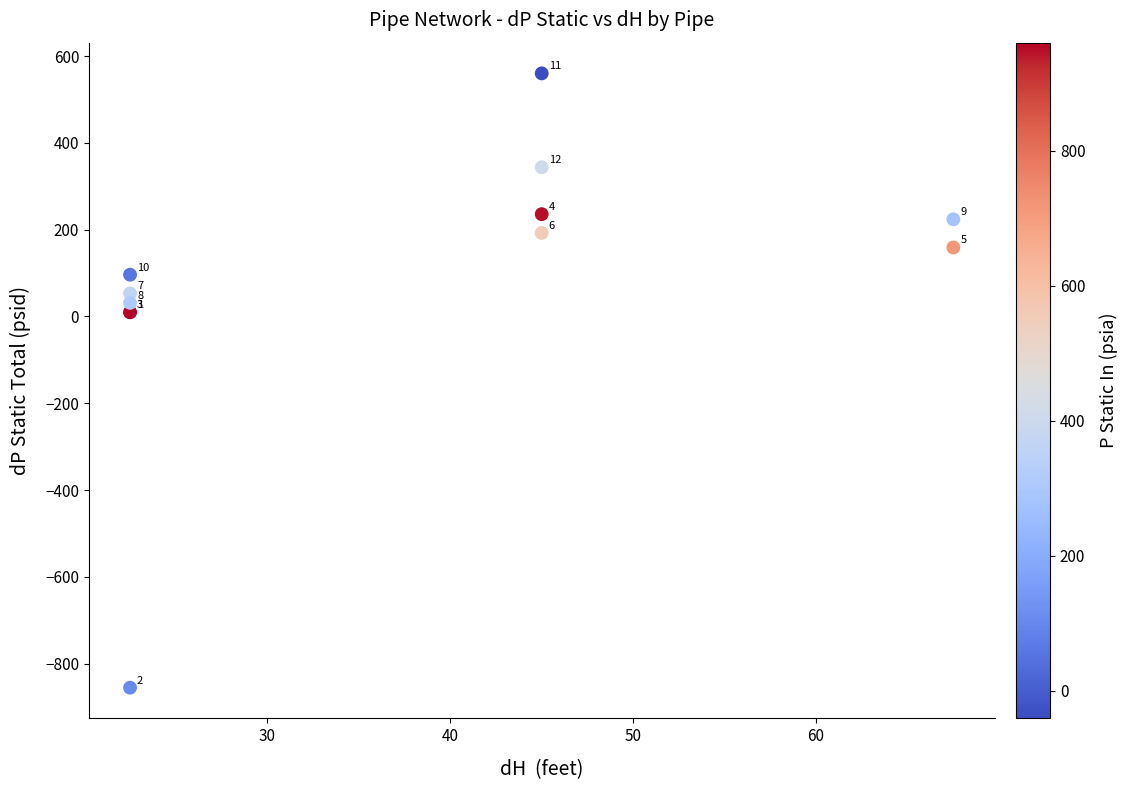

What Y value in the scatter plot is closest to -147?

9.7